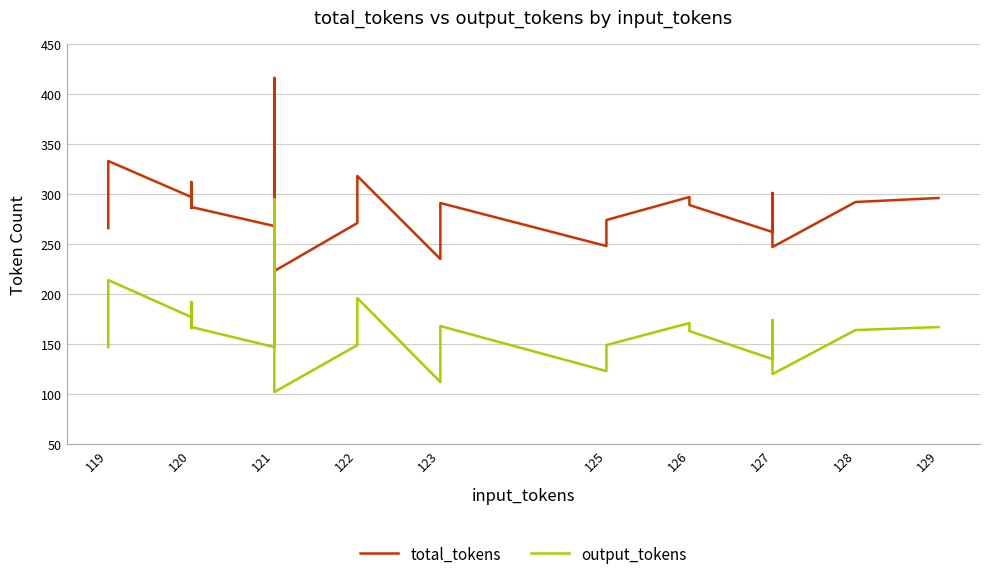

What is the lowest value of the output_tokens series?

102